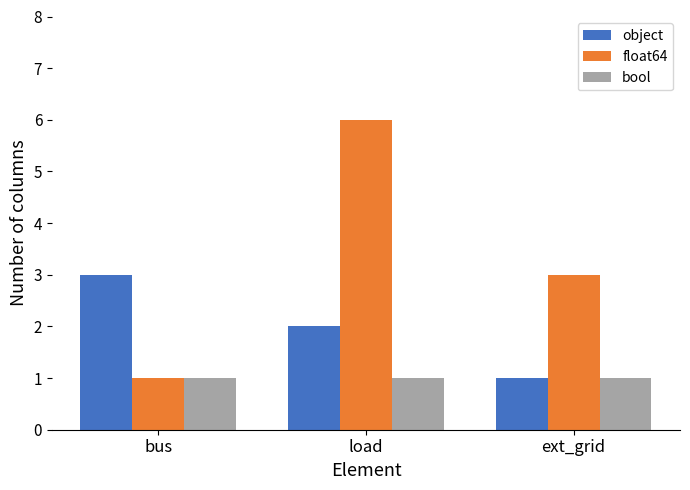

The value of bool at load is 1. True or false?

True